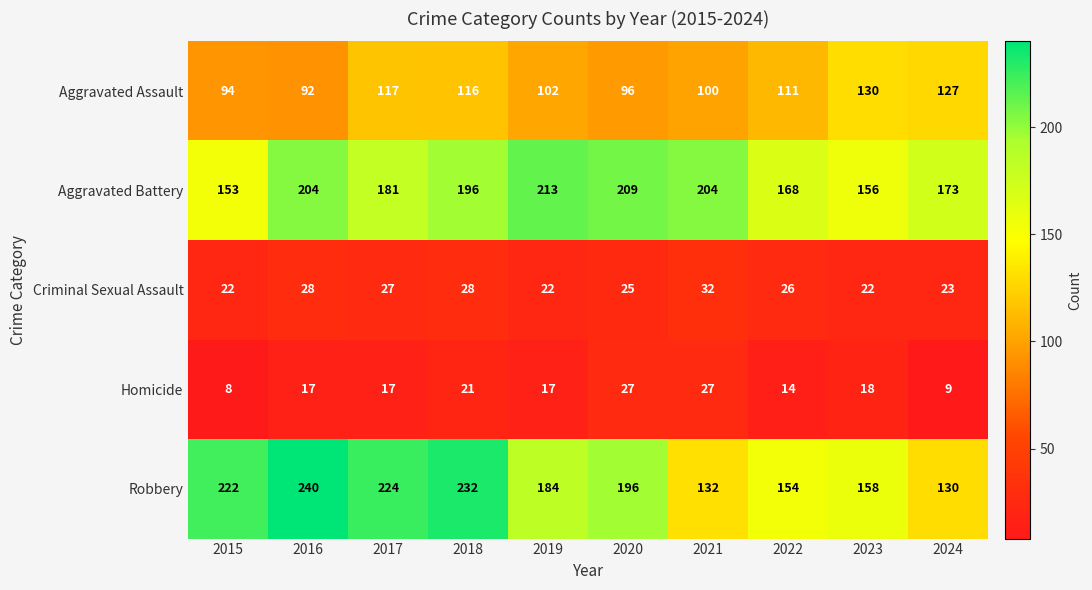

What is the sum of the Criminal Sexual Assault values at 2018 and 2017?

55